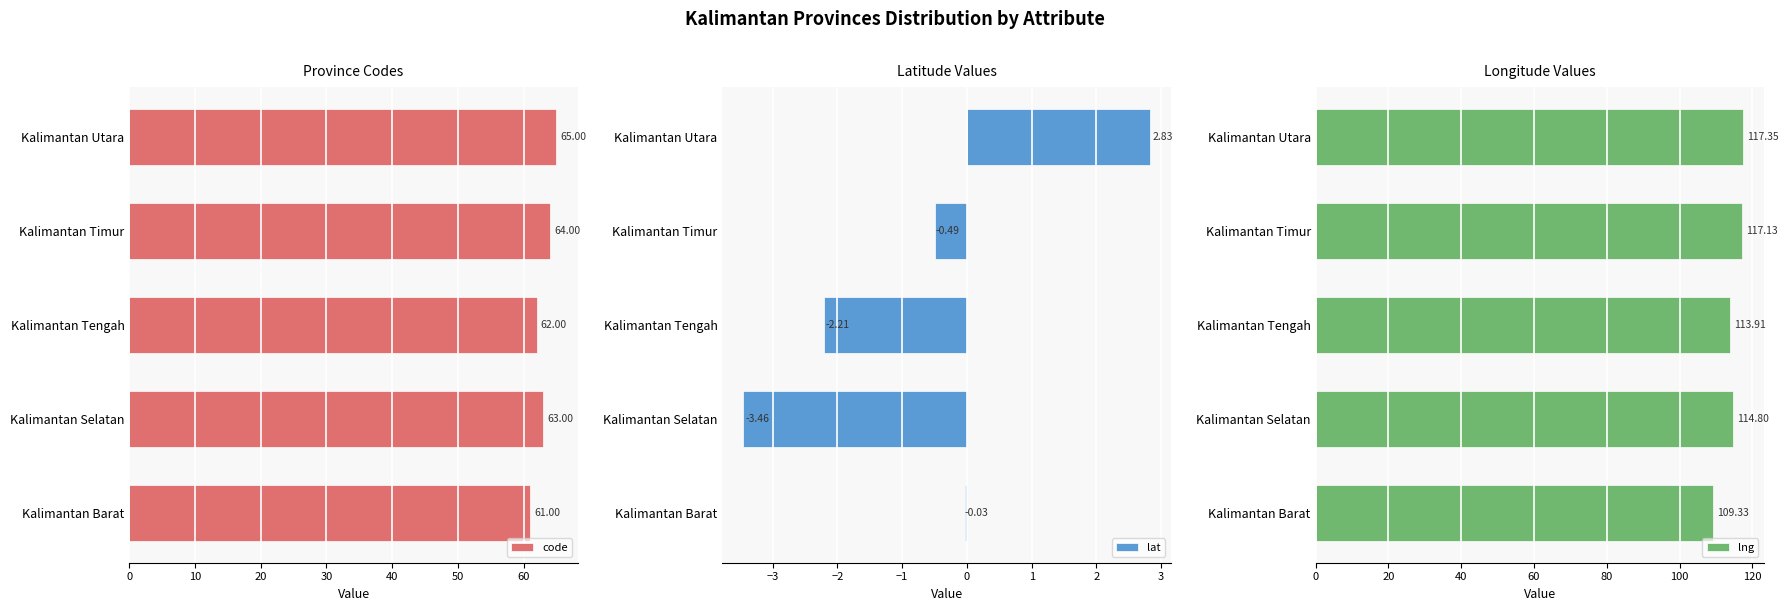

How many data points in lat are less than 0?

4